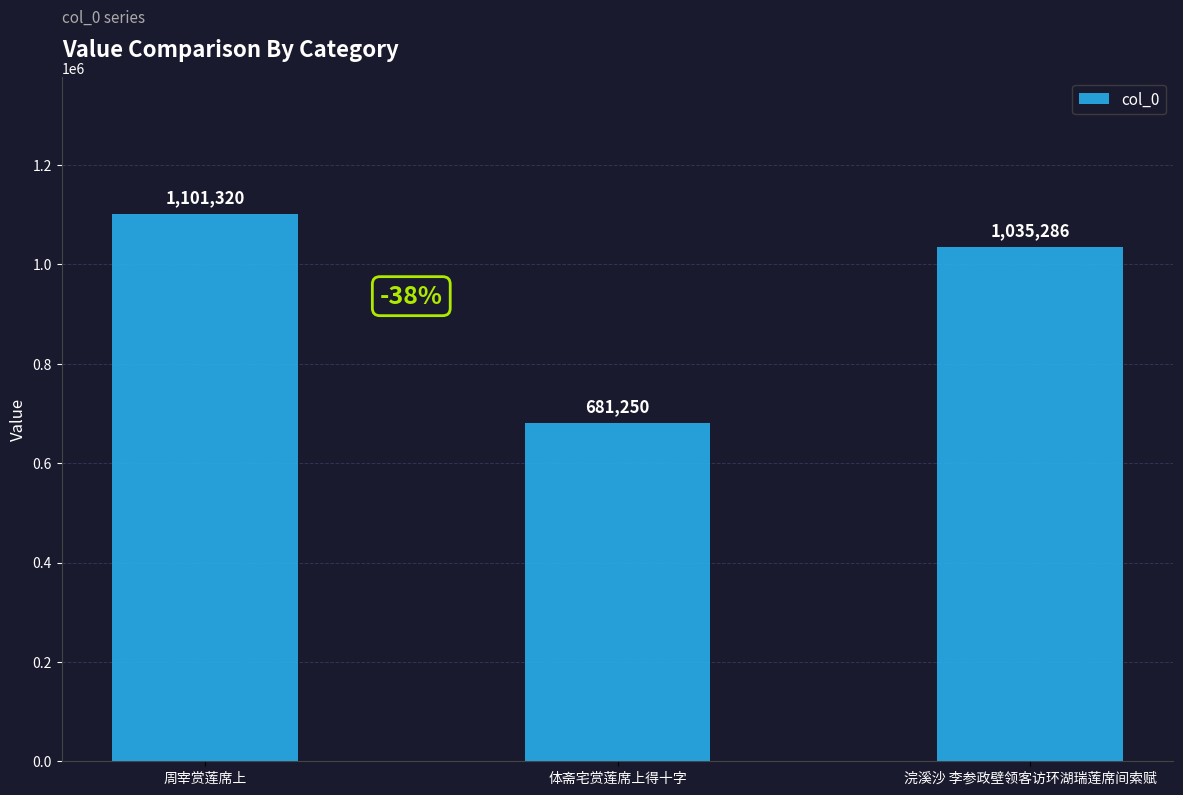

Reading right to left, what are all the values shown in this chart?

浣溪沙 李参政壁领客访环湖瑞莲席间索赋=1035286	体斋宅赏莲席上得十字=681250	周宰赏莲席上=1101320